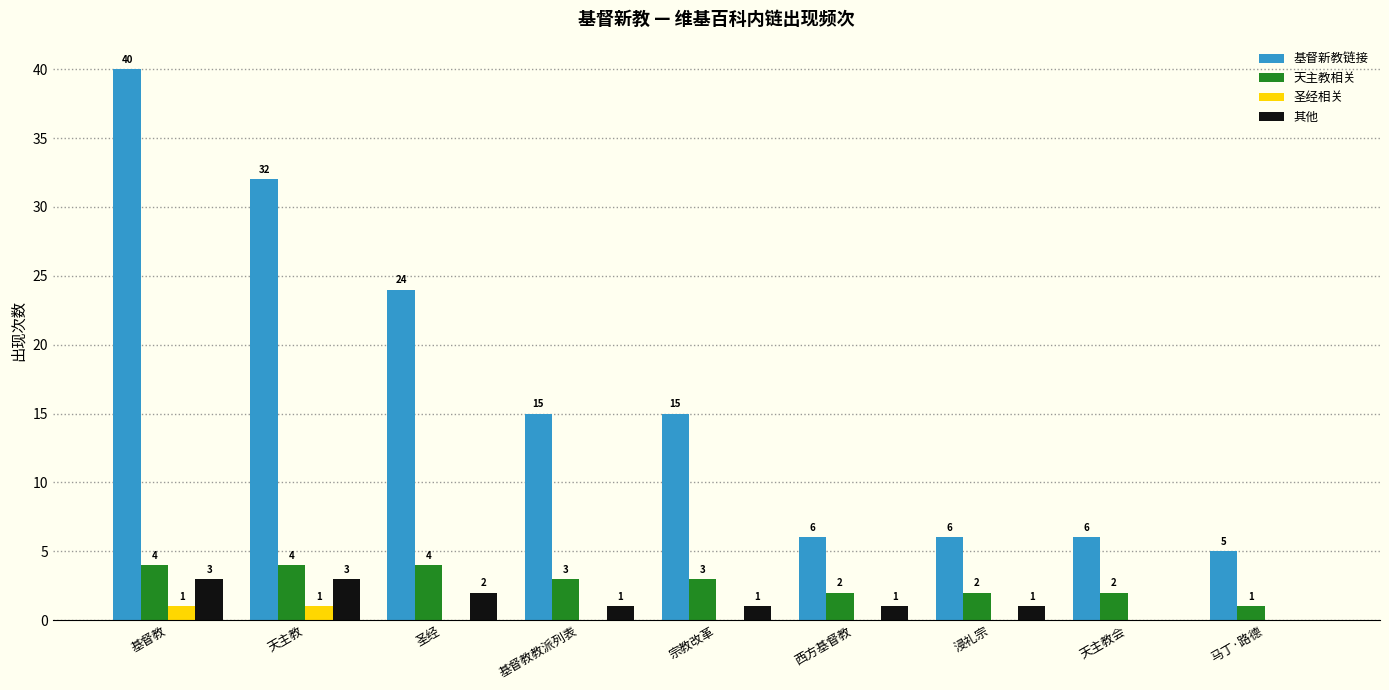

Are the bars grouped side by side (vs. stacked)?

Yes